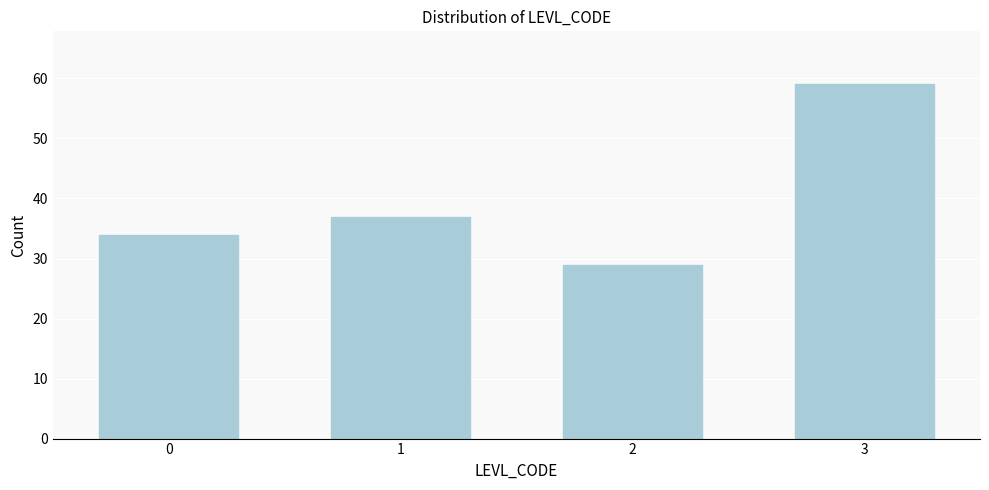

Reading left to right, extract all data points from this chart.

0=34	1=37	2=29	3=59